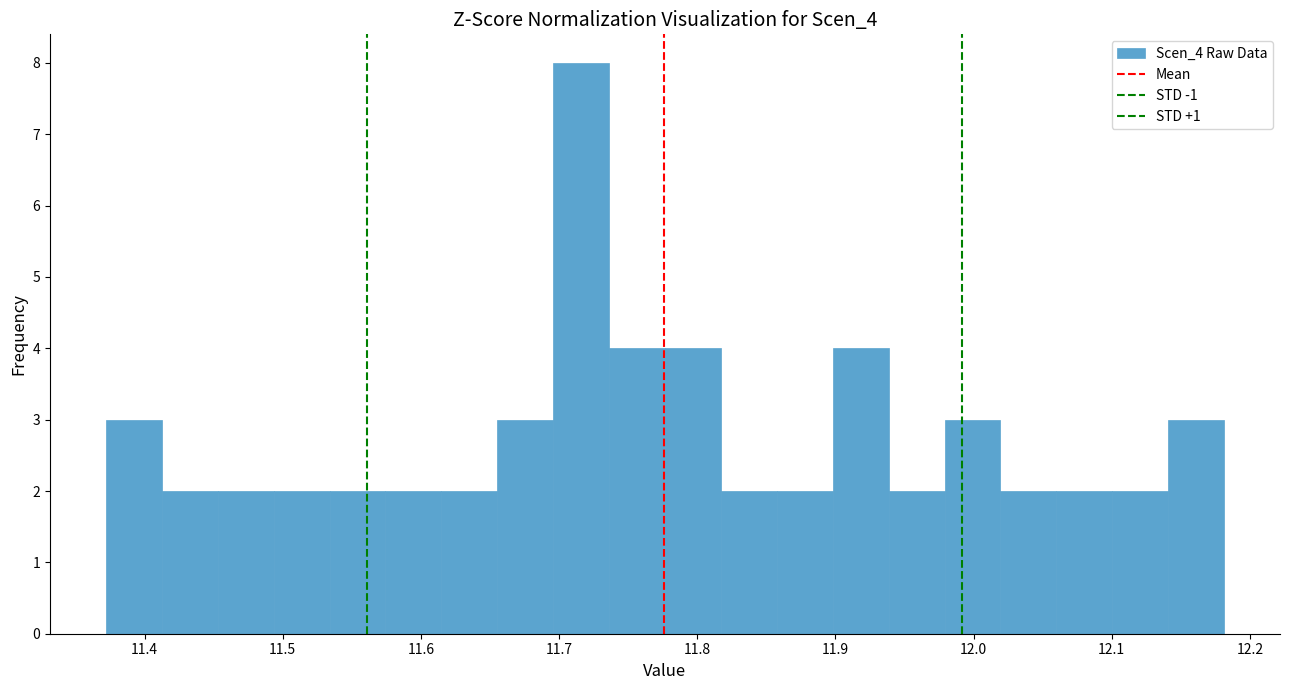

Reading left to right, transcribe this chart: for each bar, give the range it covers on the x-axis and its height. Neither the bar edges nor the heights are printed on the chart, so give them approximately, as read against the axes.

11.37 to 11.41: 3
11.41 to 11.45: 2
11.45 to 11.49: 2
11.49 to 11.53: 2
11.53 to 11.57: 2
11.57 to 11.61: 2
11.61 to 11.66: 2
11.66 to 11.70: 3
11.70 to 11.74: 8
11.74 to 11.78: 4
11.78 to 11.82: 4
11.82 to 11.86: 2
11.86 to 11.90: 2
11.90 to 11.94: 4
11.94 to 11.98: 2
11.98 to 12.02: 3
12.02 to 12.06: 2
12.06 to 12.10: 2
12.10 to 12.14: 2
12.14 to 12.18: 3